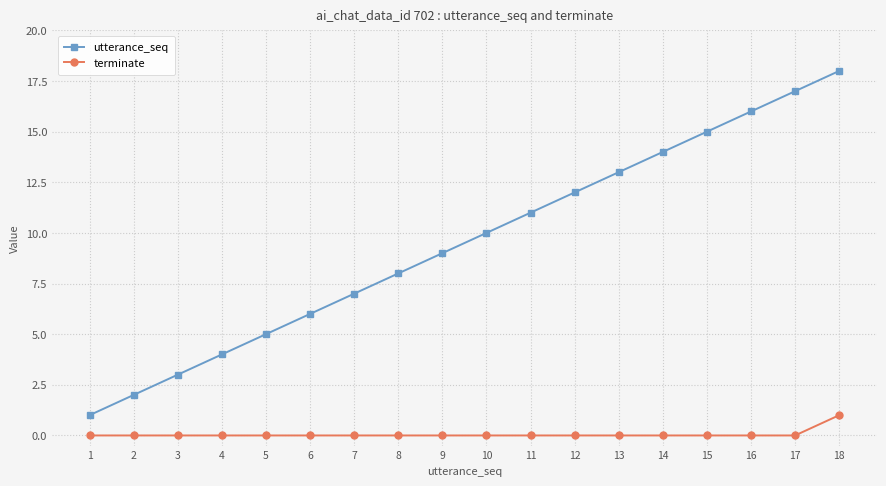

What are all the series names shown in the legend?

utterance_seq, terminate